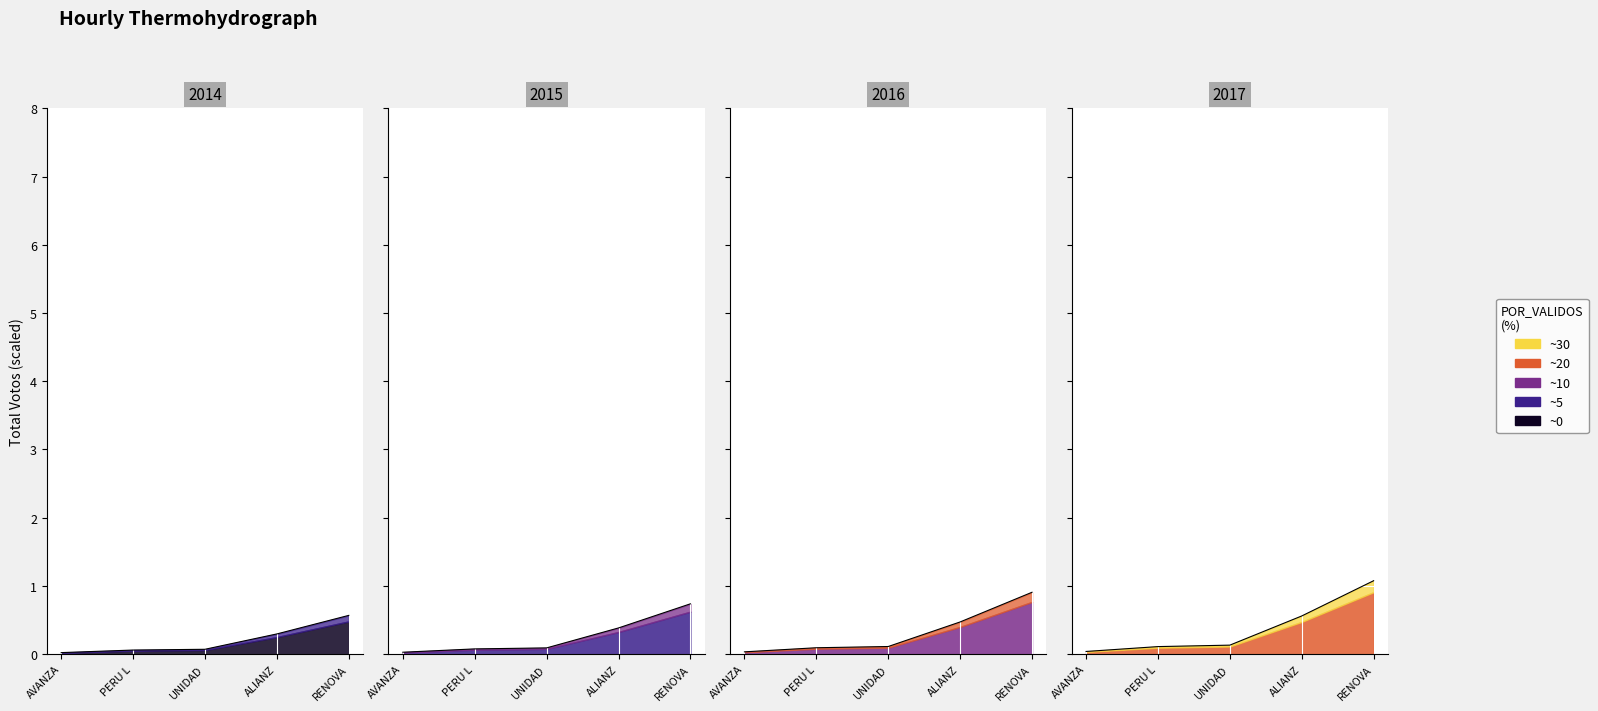

What is the change in value from UNIDAD to ALIANZ?

+0.4